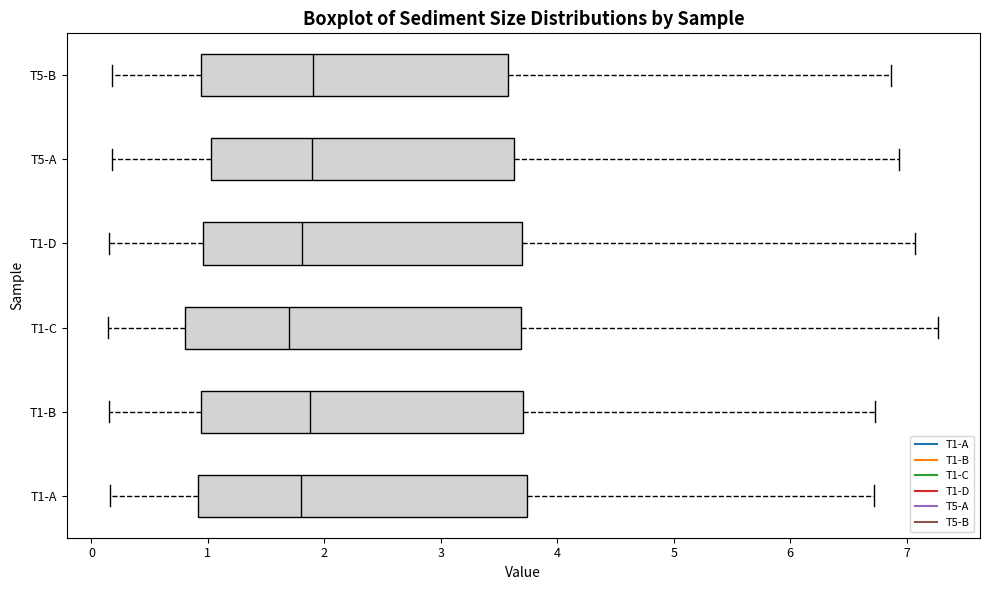

Where does the left whisker of the box for T1-C end on the x-axis? The values are not printed on the chart, so give them approximately, as read against the axis.

0.1